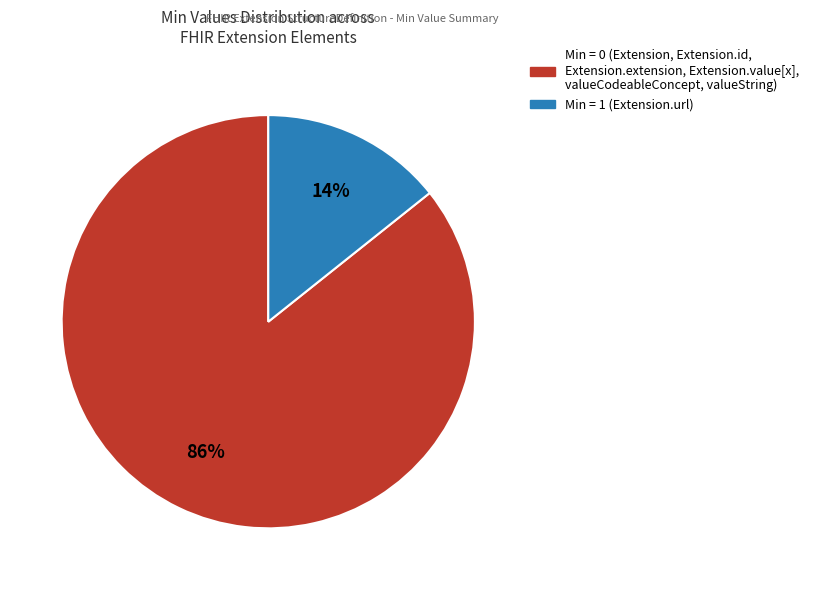

Count the number of slices in the pie.

2